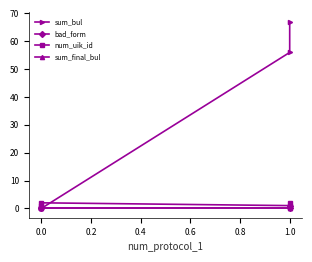

How many lines are shown in the chart?

4